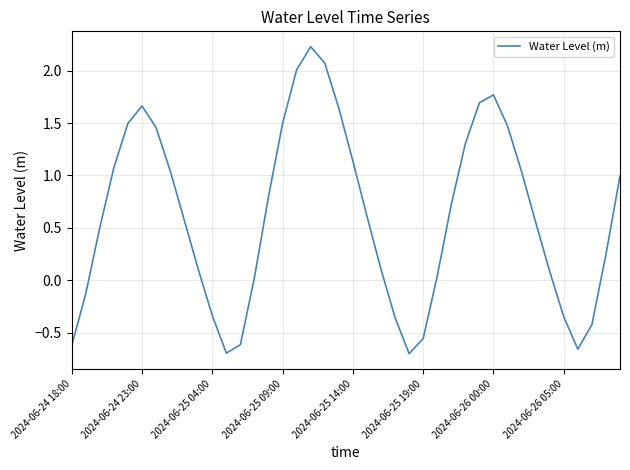

What is the difference between the maximum and minimum values?

2.9